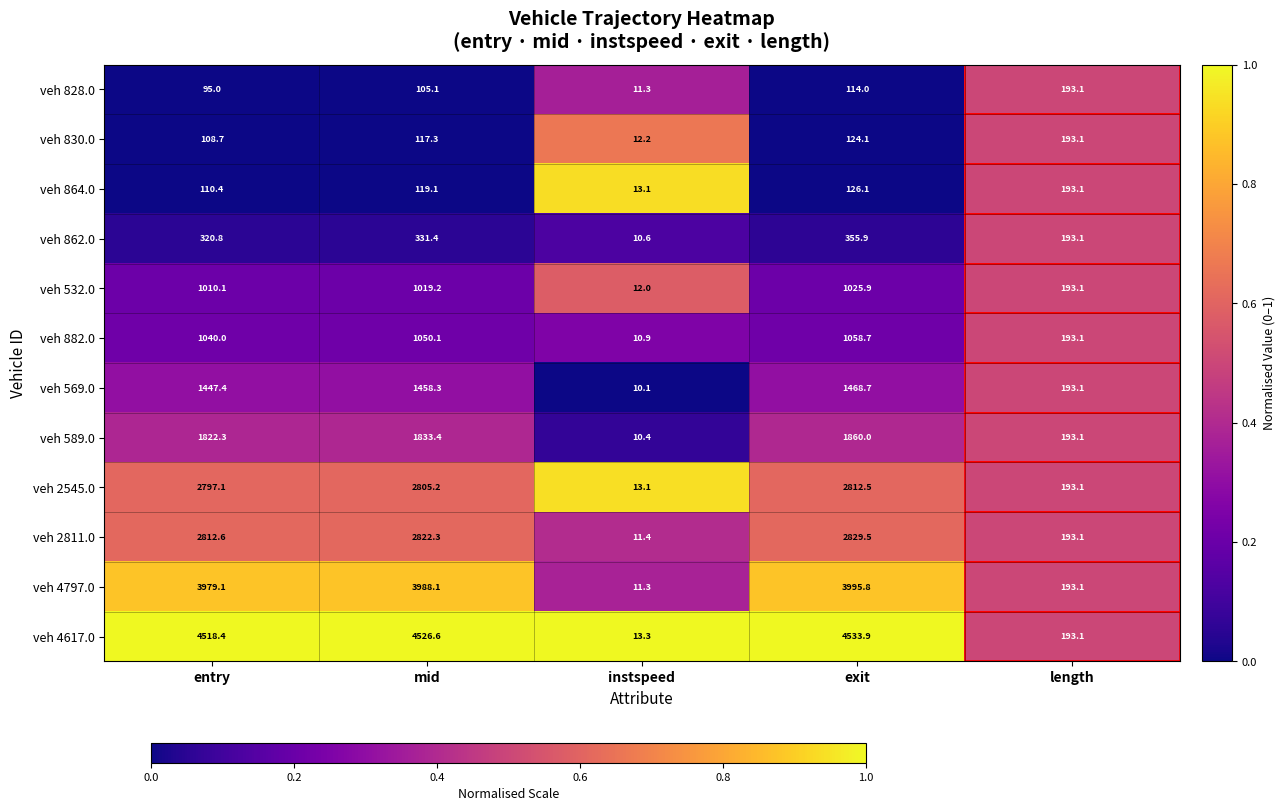

What is the spread (max minus min) of values at mid?

4421.5